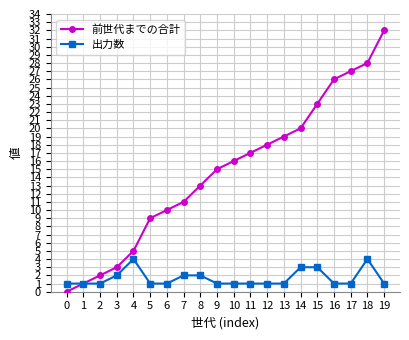

True or false: 前世代までの合計 has more than 1 points higher than both neighbors.

False